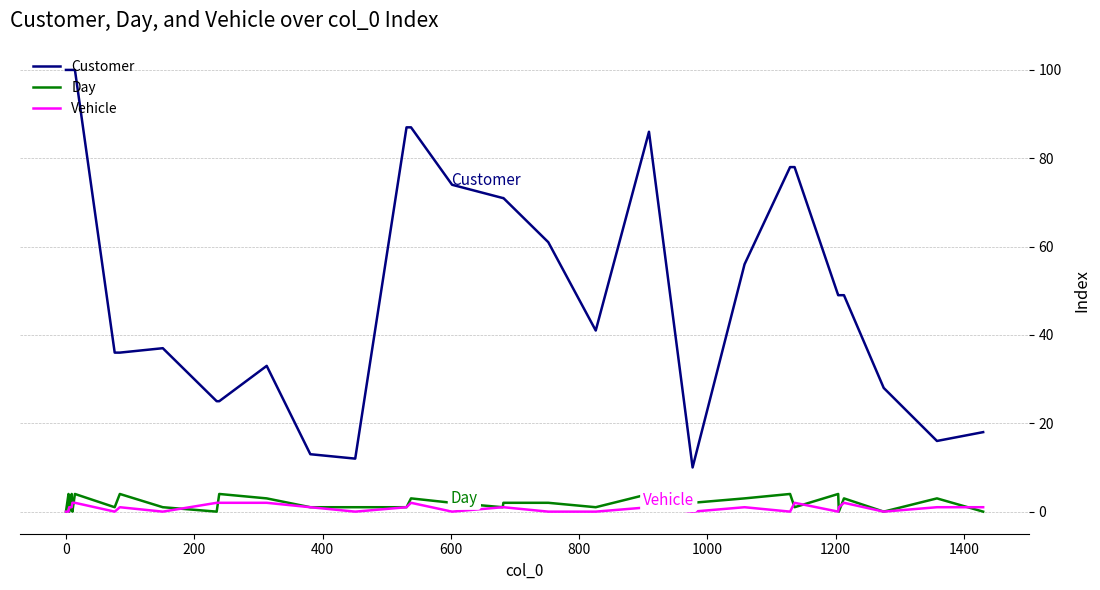

Does the chart have visible grid lines?

Yes